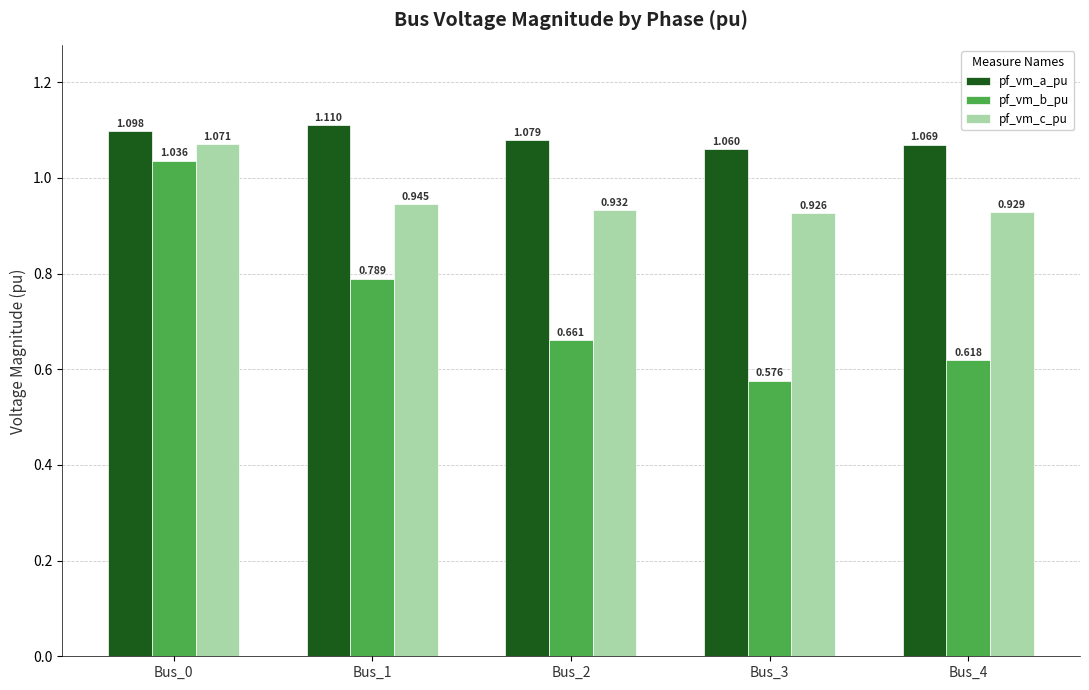

How many bars are there in total?

15